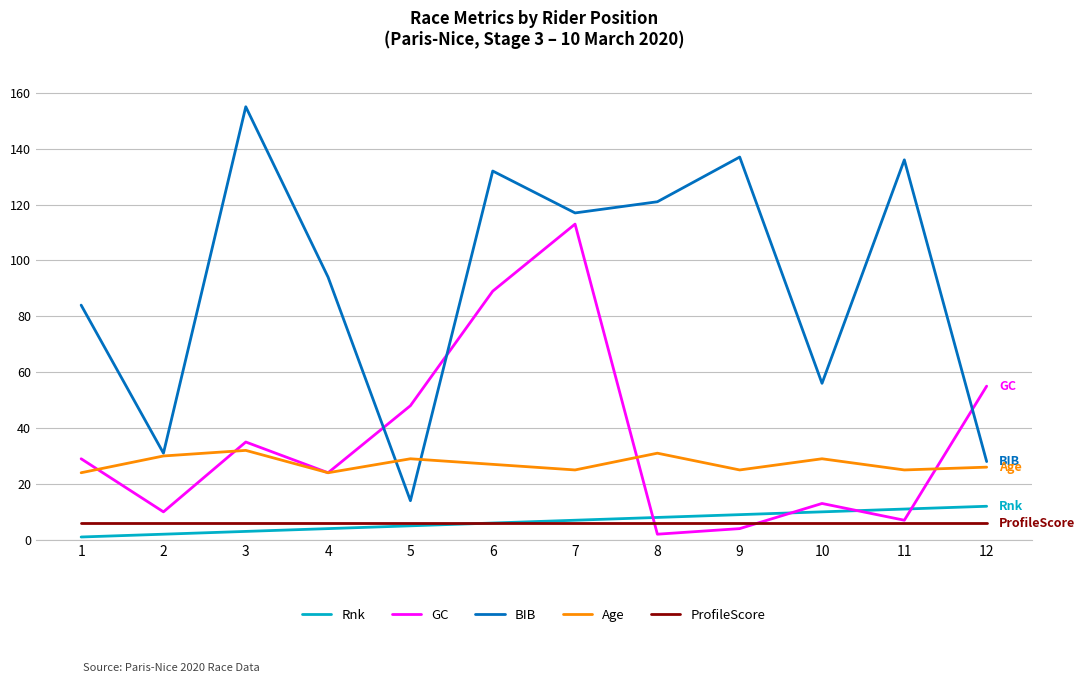

What is the spread (max minus min) of values at 12?

49